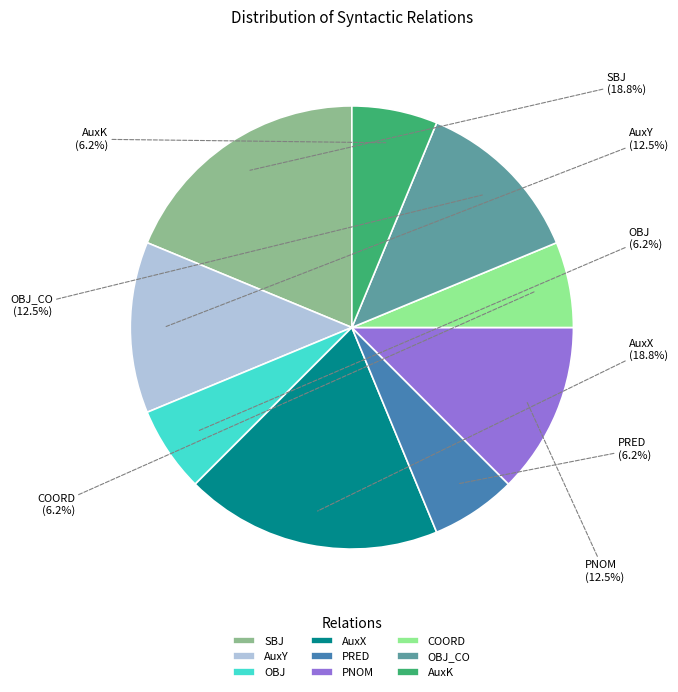

Does OBJ account for over 50% of the chart?

No